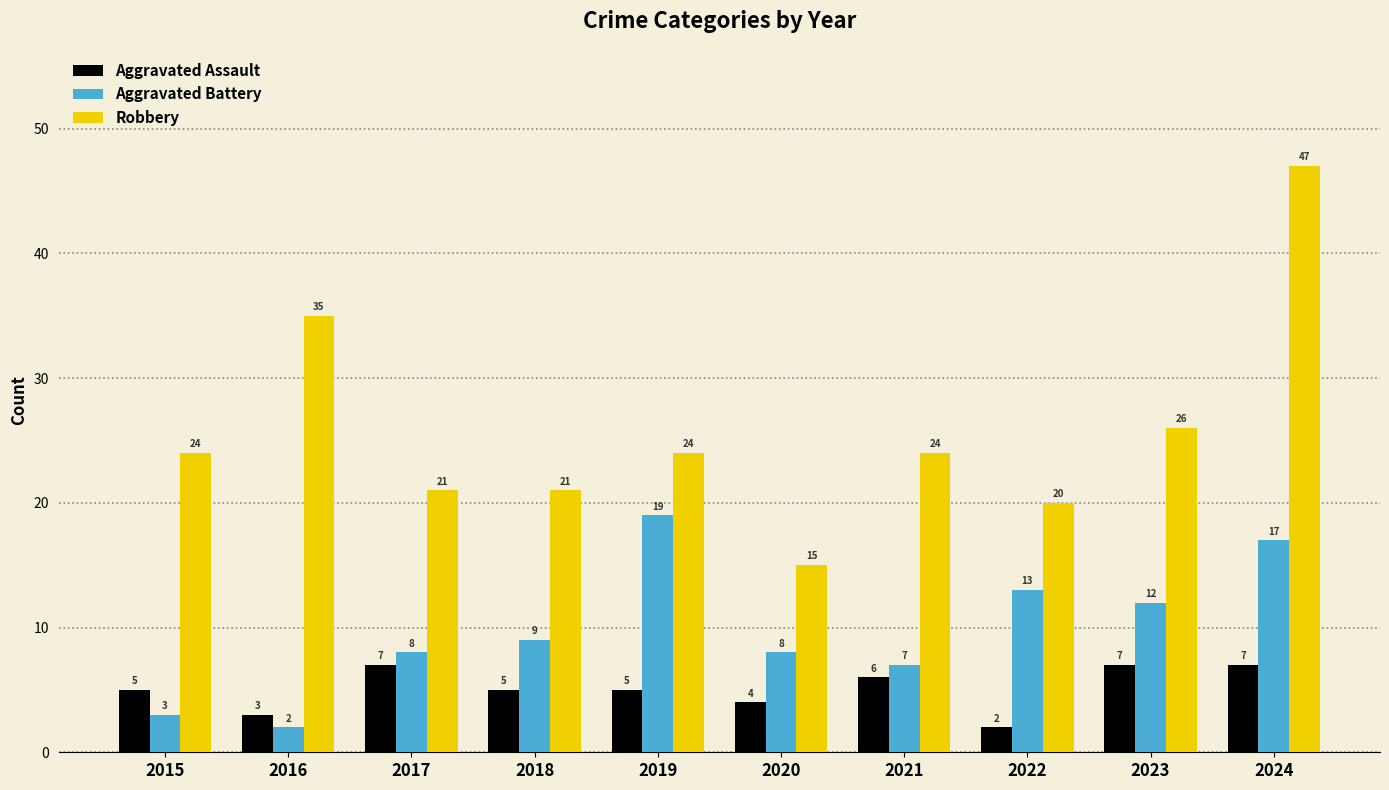

What is the approximate value of Robbery at 2021, to the nearest 10?

20